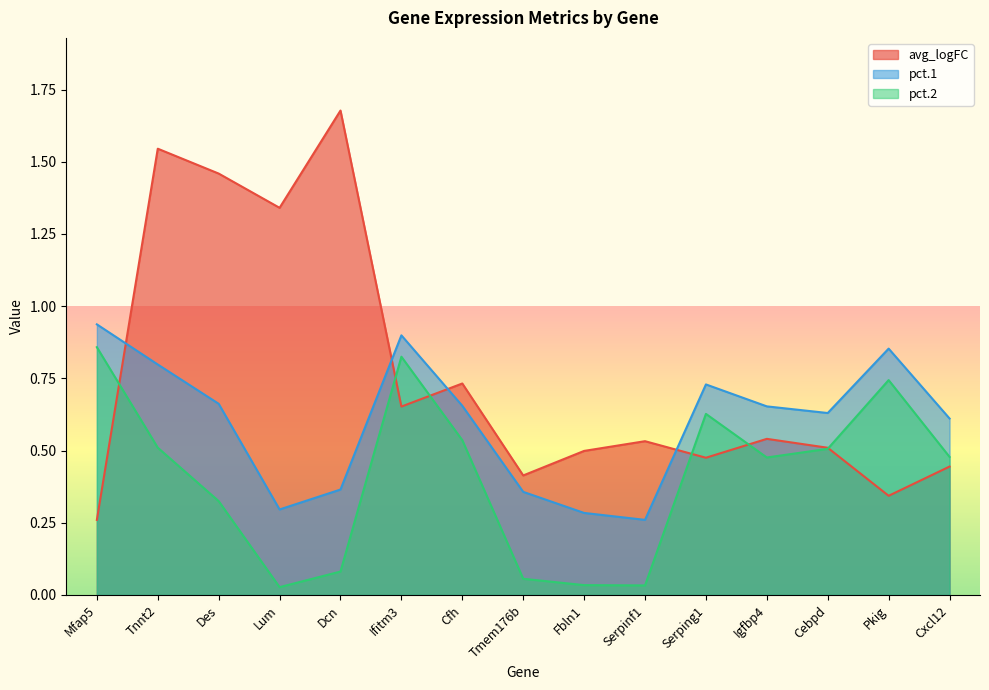

At Ifitm3, list the series in order from largest to smallest.

pct.1, pct.2, avg_logFC